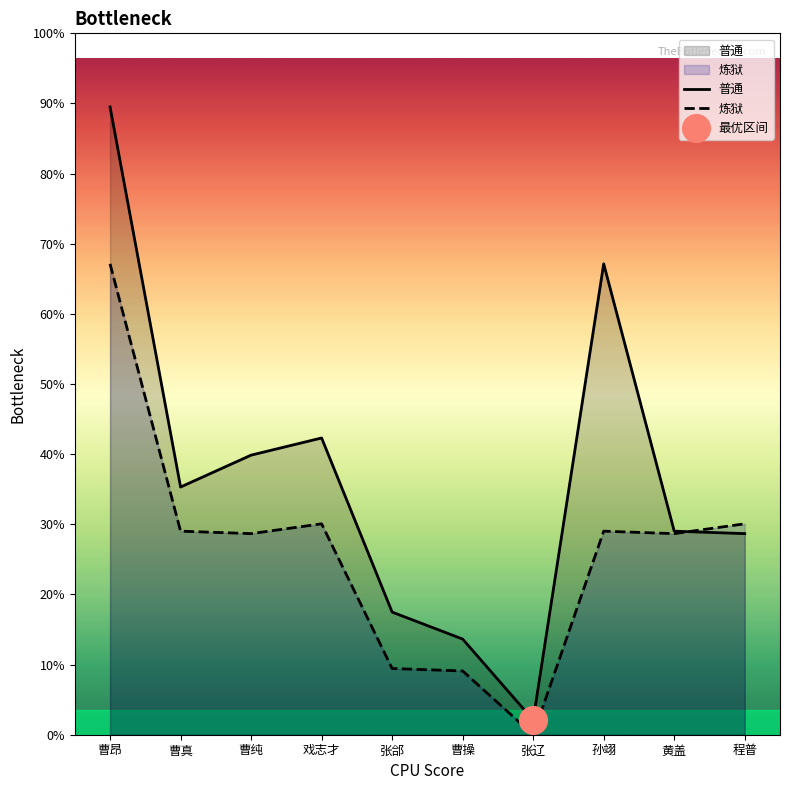

What is the total value across all series at 张辽?

6